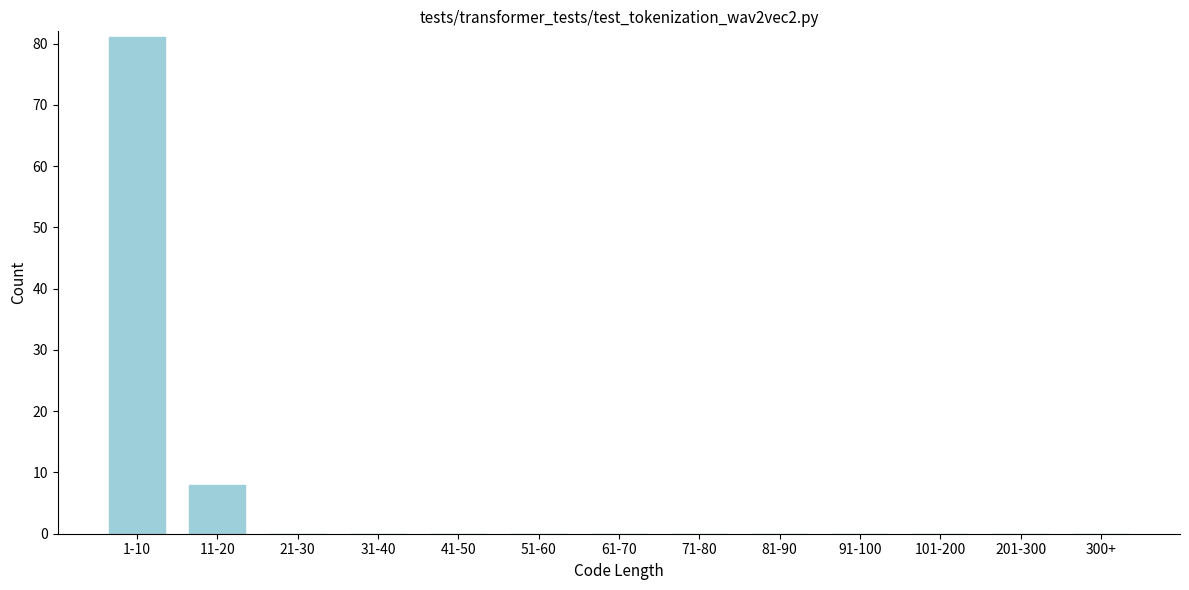

Reading right to left, transcribe all the data shown in this chart.

300+=0	201-300=0	101-200=0	91-100=0	81-90=0	71-80=0	61-70=0	51-60=0	41-50=0	31-40=0	21-30=0	11-20=8	1-10=81